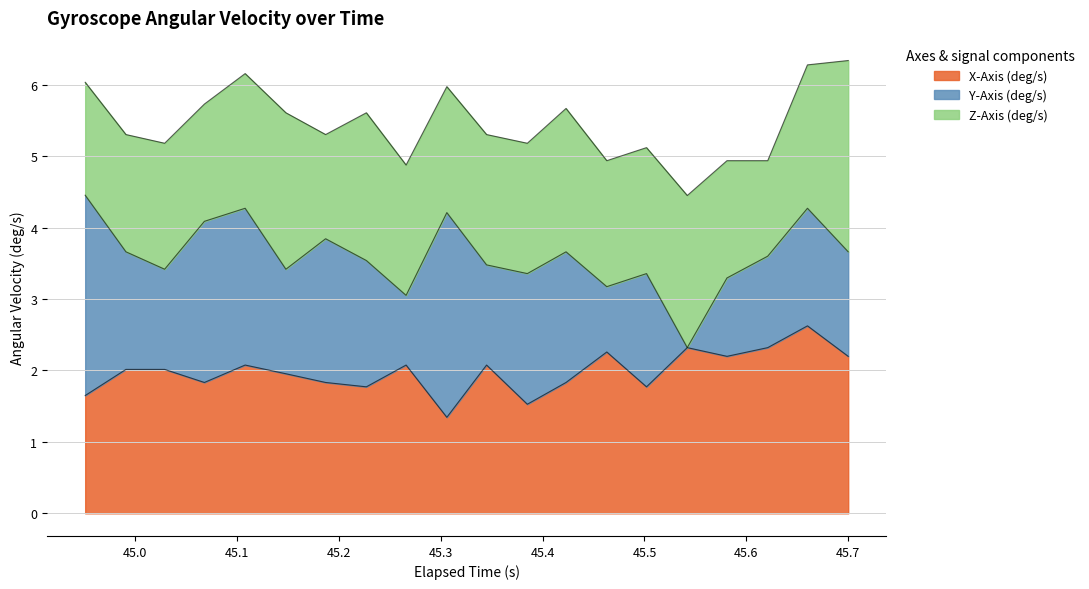

What is the difference between the Y-Axis (deg/s) values at 10 and 19?

0.1